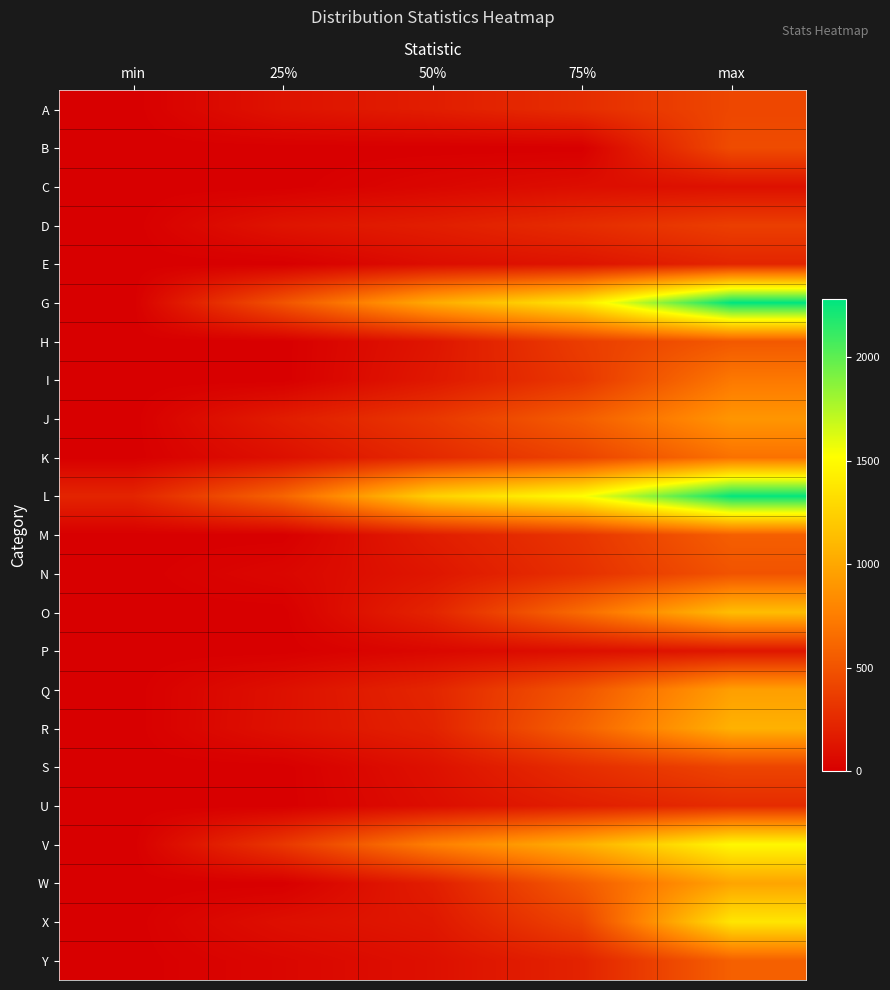

List the series in order of their peak value, lowest first.

C, P, E, U, D, S, A, B, N, H, M, Y, K, I, J, Q, W, R, O, X, V, L, G